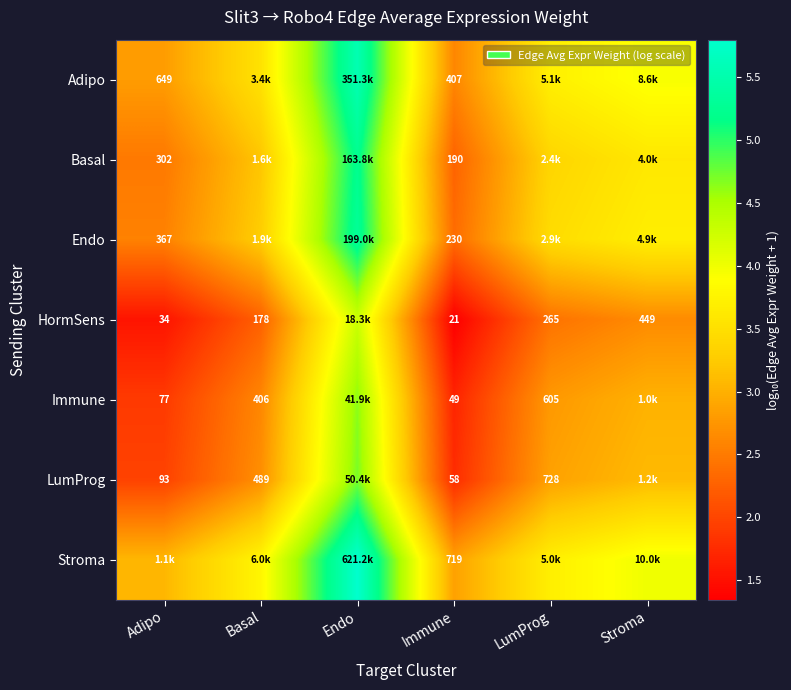

Is the value of Immune at Adipo greater than the value of Endo at Immune?

No